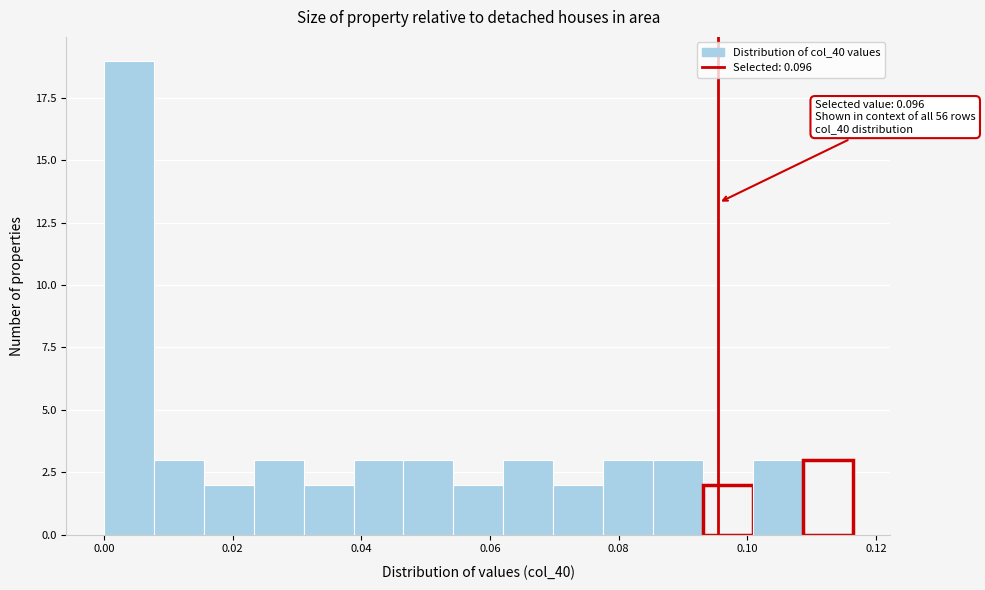

Read against the x-axis, roughly where is the centre of the tallest bar?

0.004